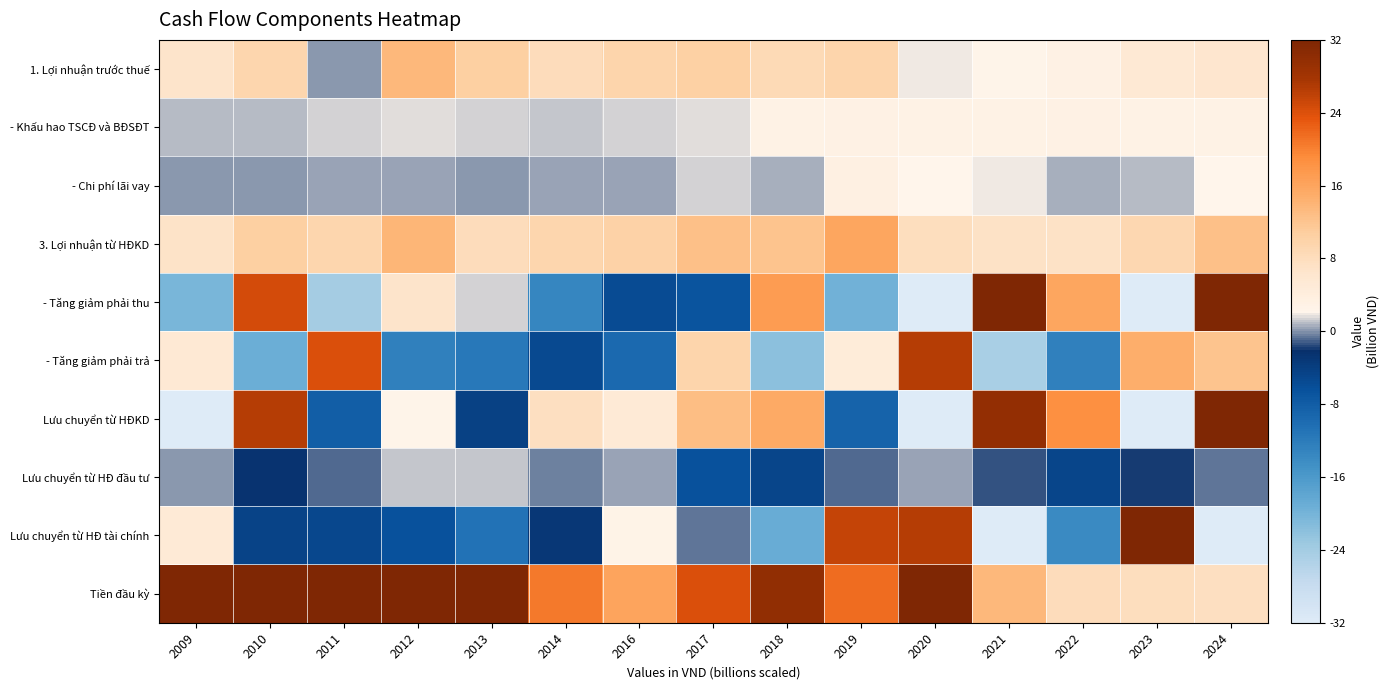

How many categories are shown in the chart?

15